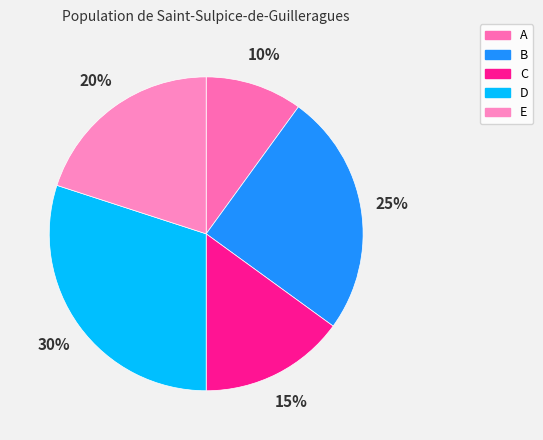

Approximately how many times larger is the value at D compared to E?

1.5